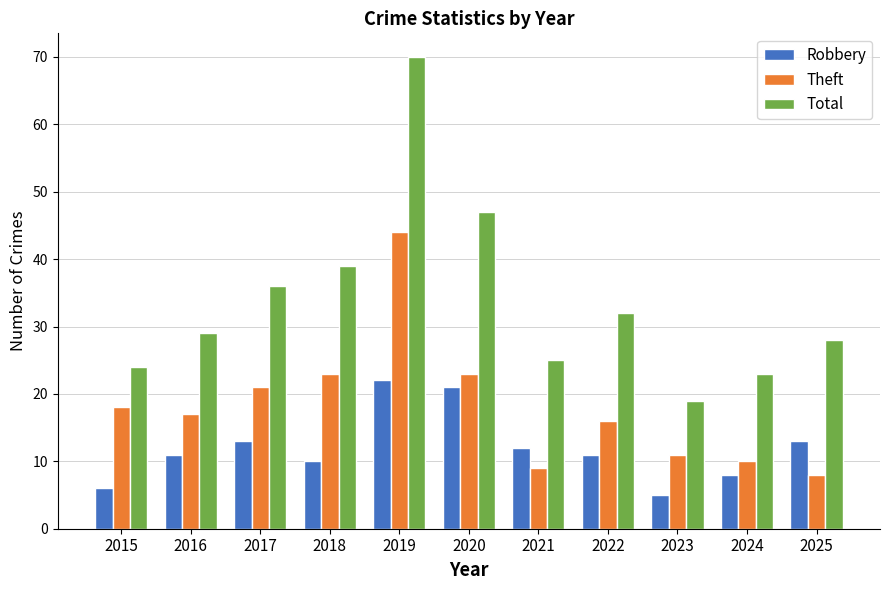

True or false: Robbery has a value of 13 at 2017.

True